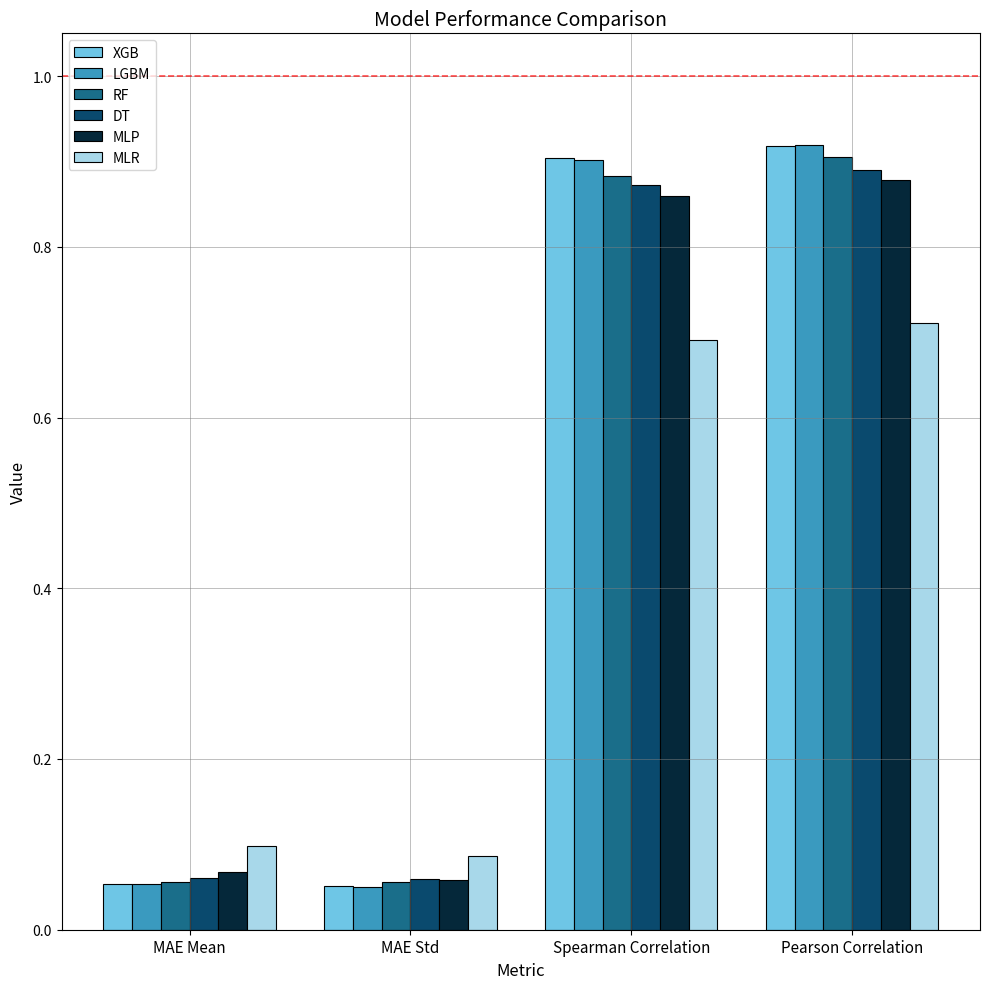

What is the sum of the MLR values at MAE Std and Pearson Correlation?

0.8